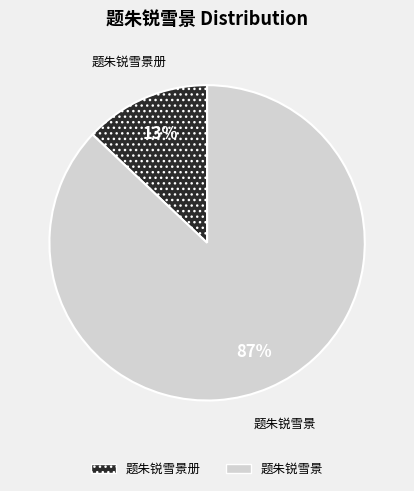

What percentage is the 题朱锐雪景册 slice, to the nearest percent?

13%